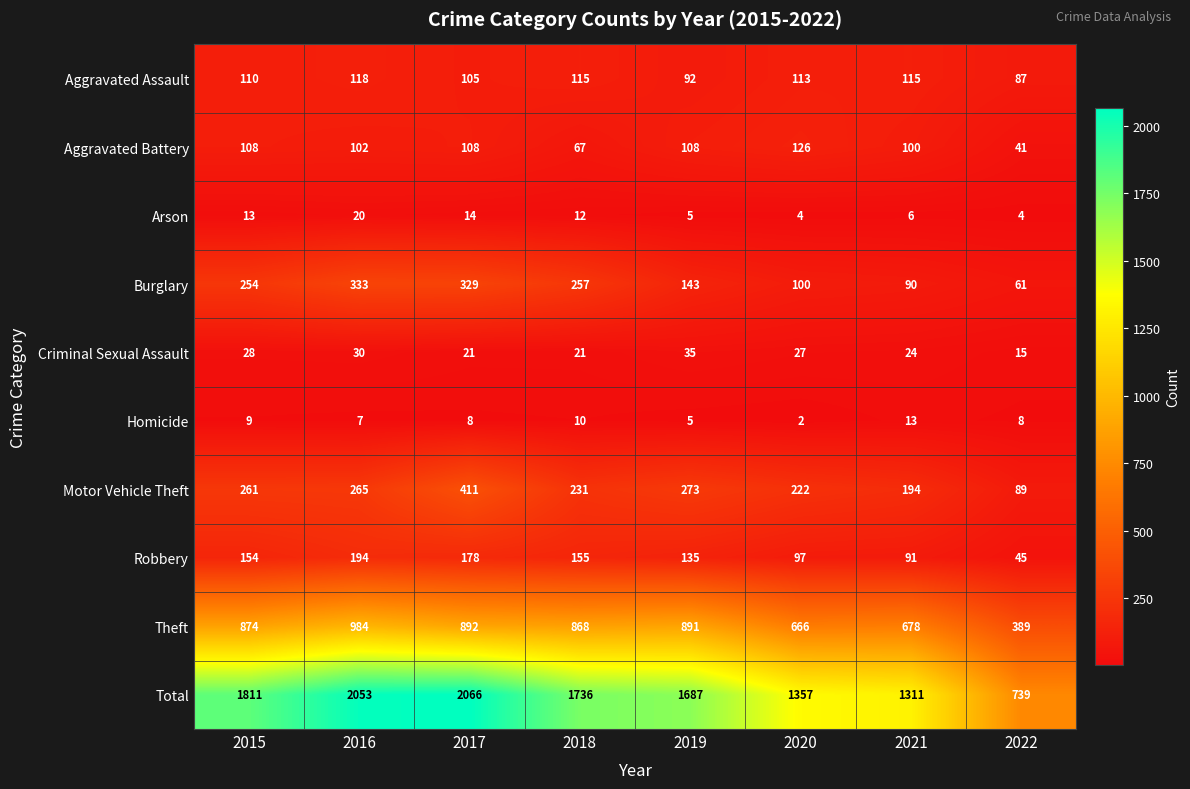

Where is Arson nearest to the value 12?

2018